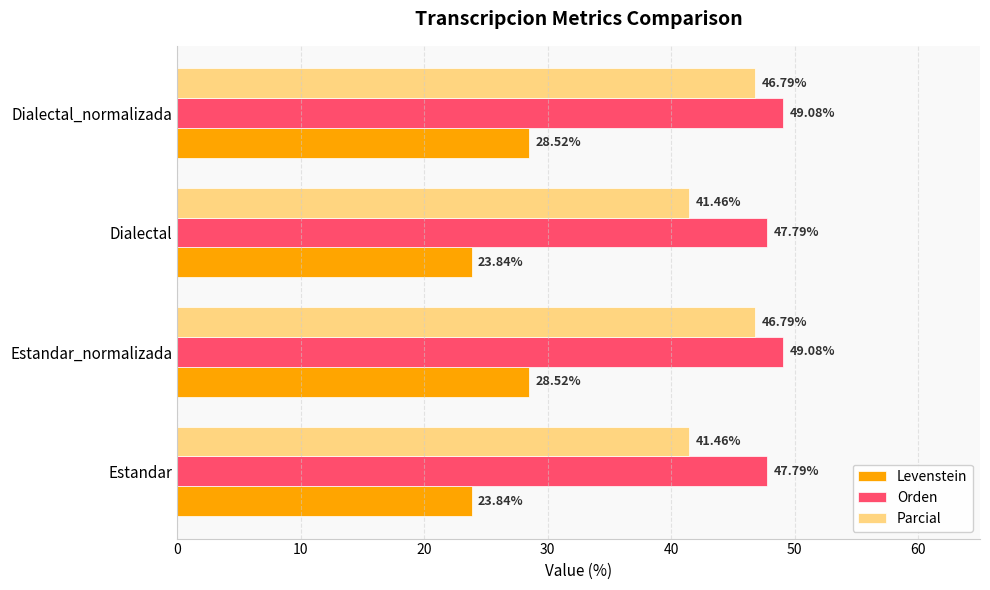

At Estandar_normalizada, list the series in order from largest to smallest.

Orden, Parcial, Levenstein